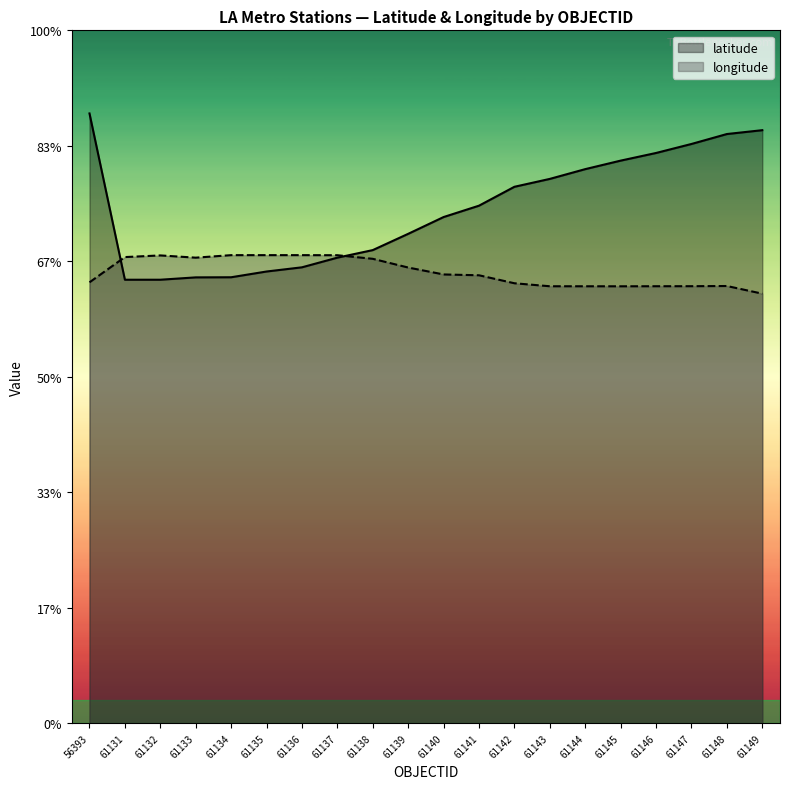

Read the latitude value at 61133.

0.8